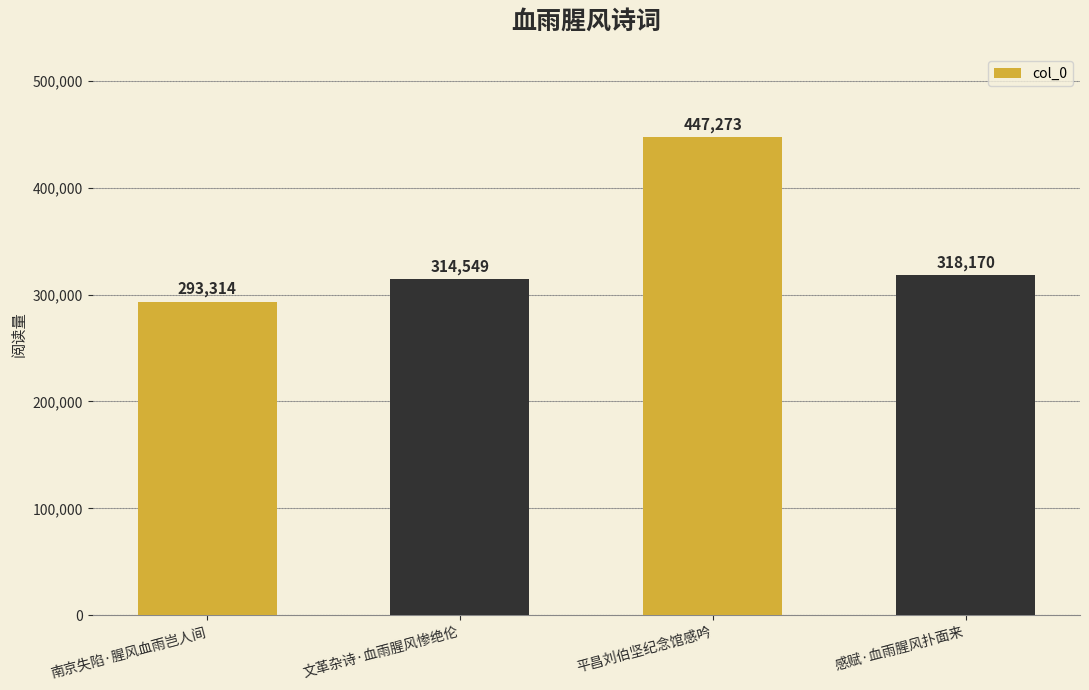

What is the ratio of the value at 文革杂诗·血雨腥风惨绝伦 to the value at 感赋·血雨腥风扑面来?

1.0